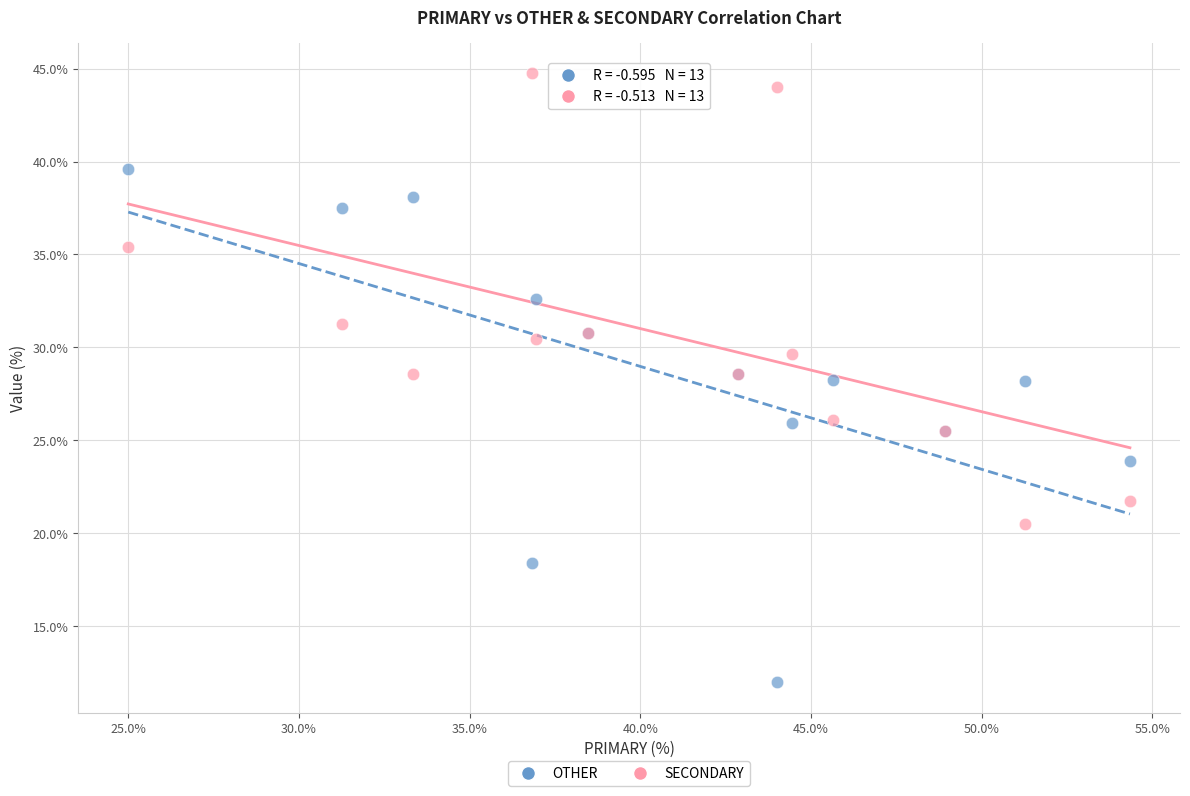

Which series has the widest spread of Y values?

OTHER